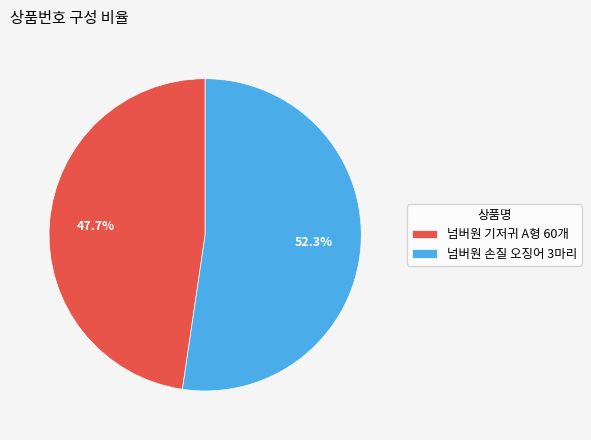

To the nearest percent, what is the combined percentage of 넘버원 손질 오징어 3마리 and 넘버원 기저귀 A형 60개?

100%